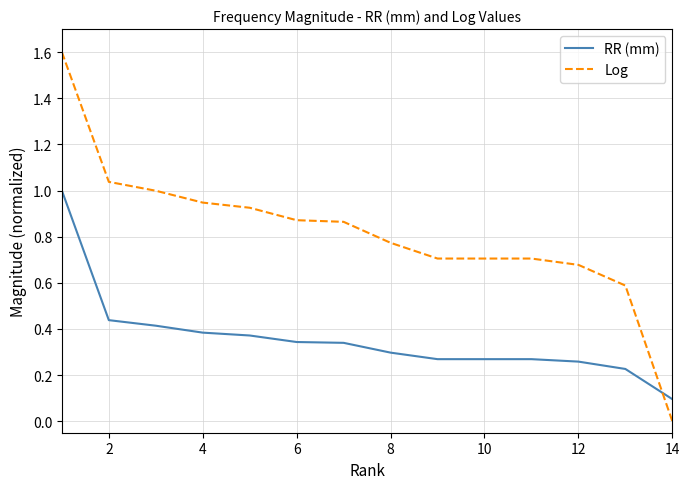

Is this an area chart (filled region under the line)?

No